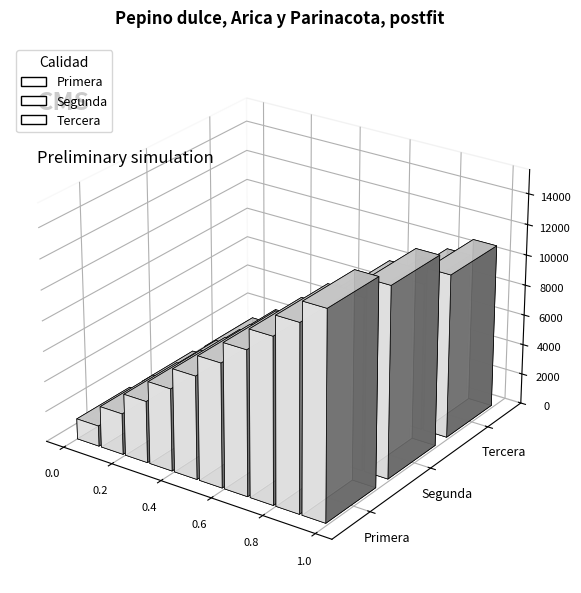

What is the difference between the maximum and minimum values?

16250